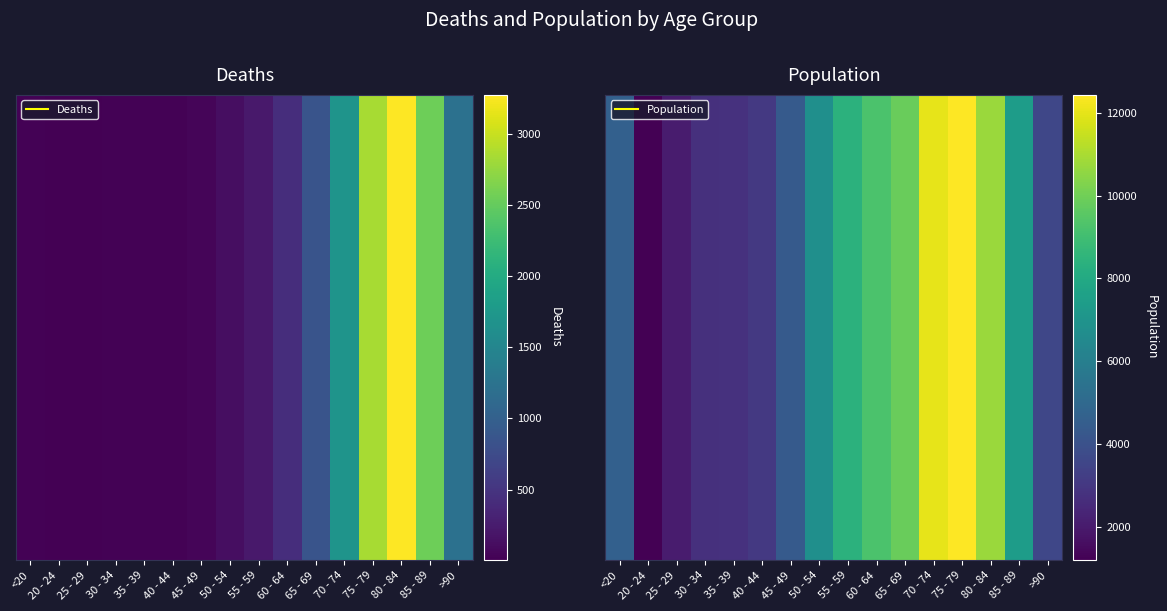

Reading left to right, what are all the values shown in this chart?

4641	1191	2038	2765	2814	3078	4396	6803	8400	9236	9883	12018	12434	10764	7417	3604